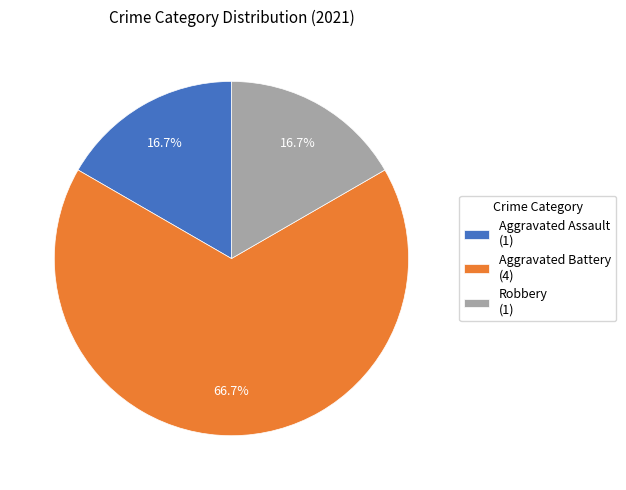

Count the number of slices in the pie.

3